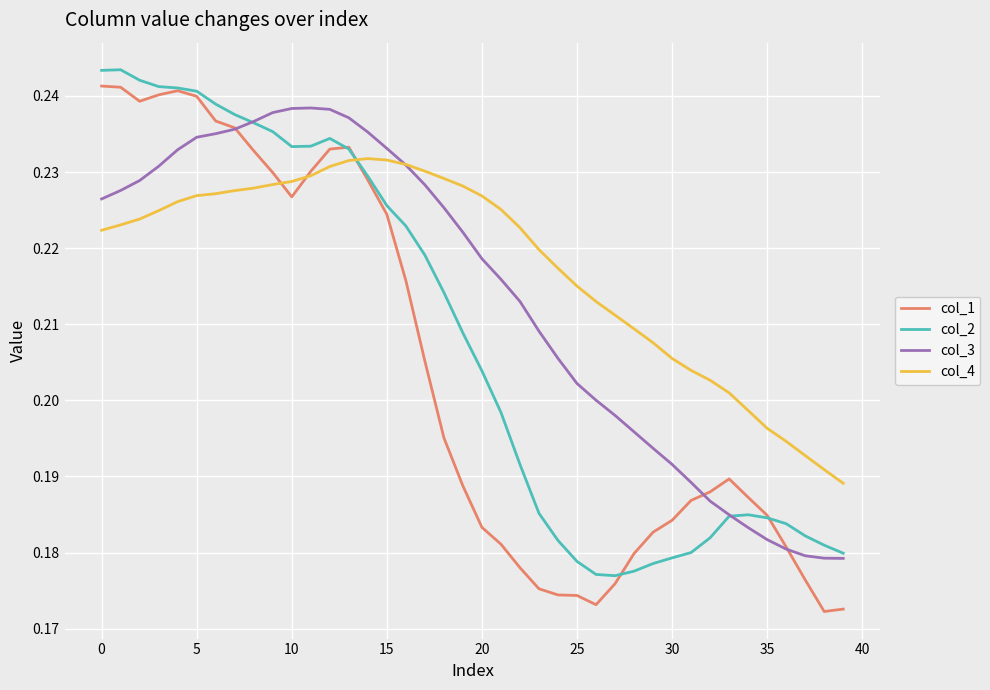

Rank the series by their average value, from highest to lowest.

col_4, col_3, col_2, col_1